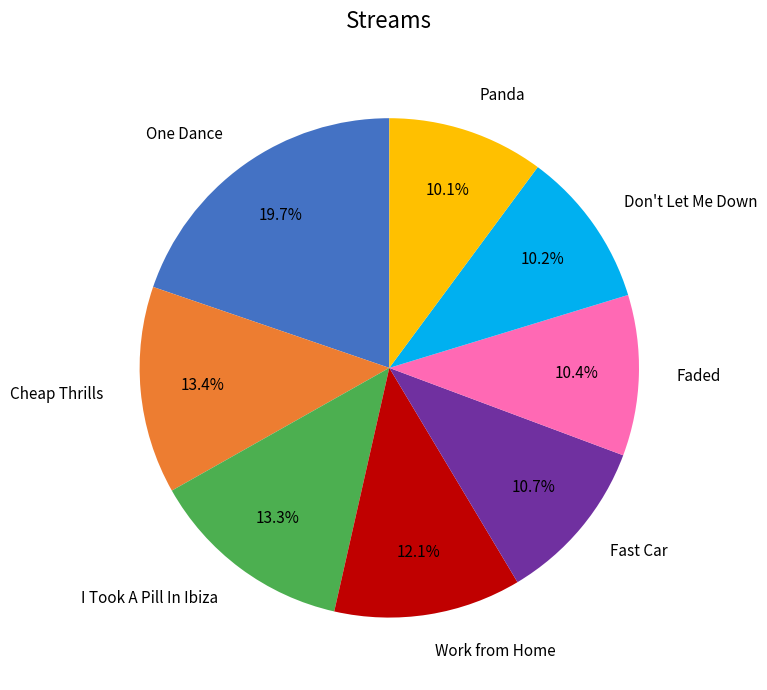

What portion of the pie excludes Fast Car?

89.3%